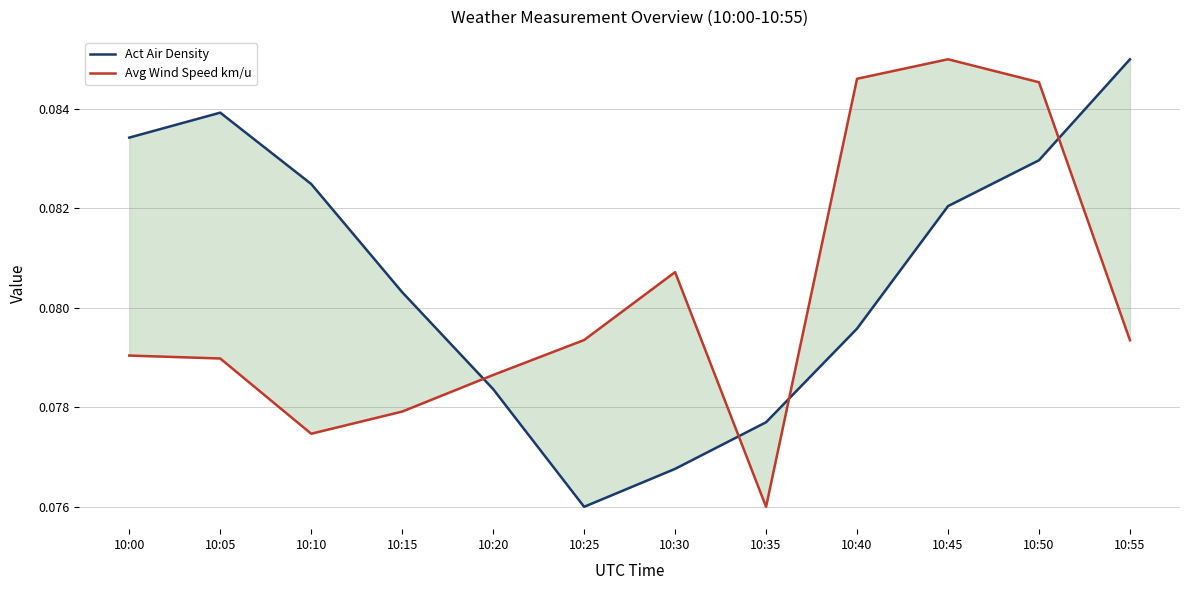

How many interior local peaks does the Avg Wind Speed km/u series have?

2